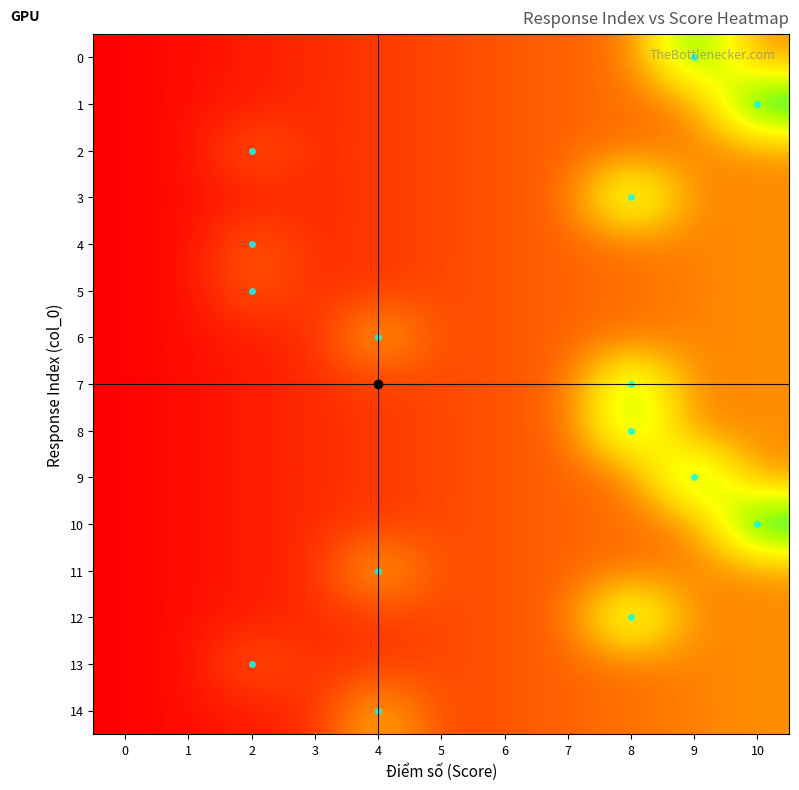

List the series in order of their peak value, lowest first.

2, 4, 5, 13, 6, 11, 14, 3, 7, 8, 12, 0, 9, 1, 10